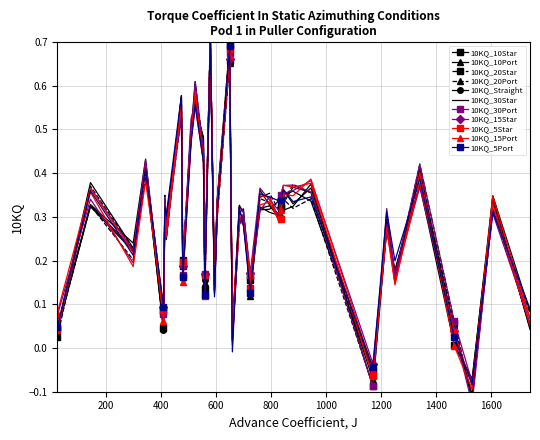

How many interior local valleys (lower than both neighbors) does the data have?

12